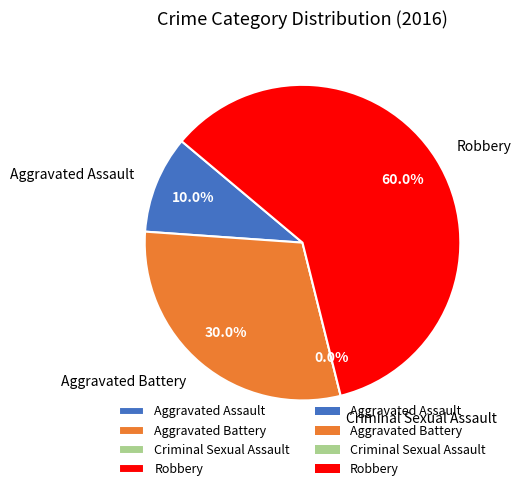

Do Criminal Sexual Assault and Aggravated Battery together represent more than half of the pie?

No